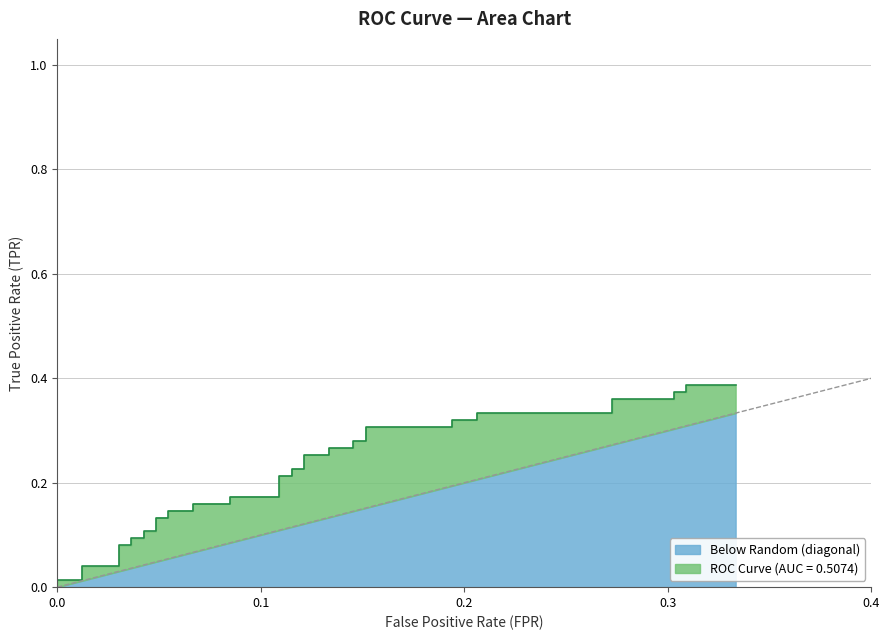

What is the difference between the second highest and minimum values?

0.4